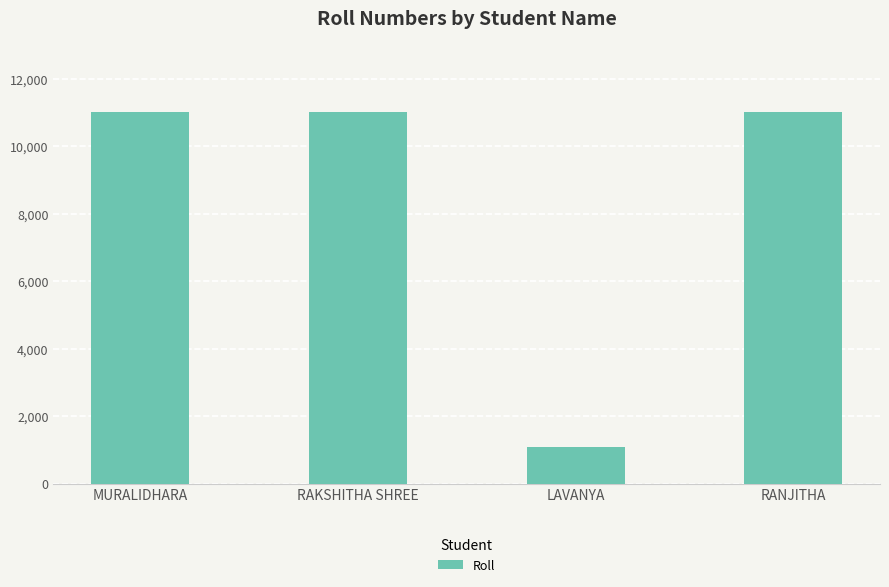

What is the minimum value shown in the chart?

1100